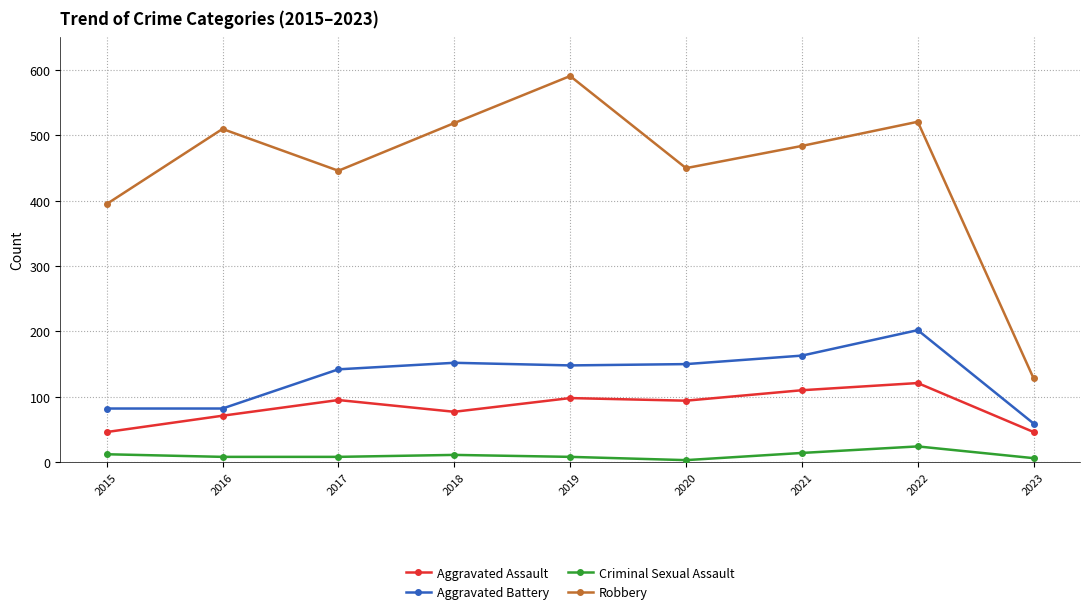

Is the value of Aggravated Battery at 2018 greater than the value of Robbery at 2018?

No